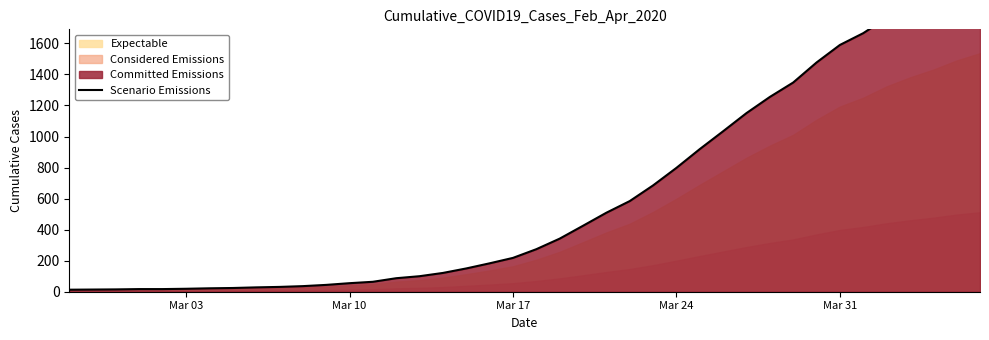

Reading left to right, extract all data points from this chart.

13	14	15	17	17	19	22	24	28	31	36	44	55	64	87	100	121	150	183	218	274	342	425	509	584	685	798	919	1034	1151	1255	1348	1477	1590	1666	1764	1841	1908	1987	2049